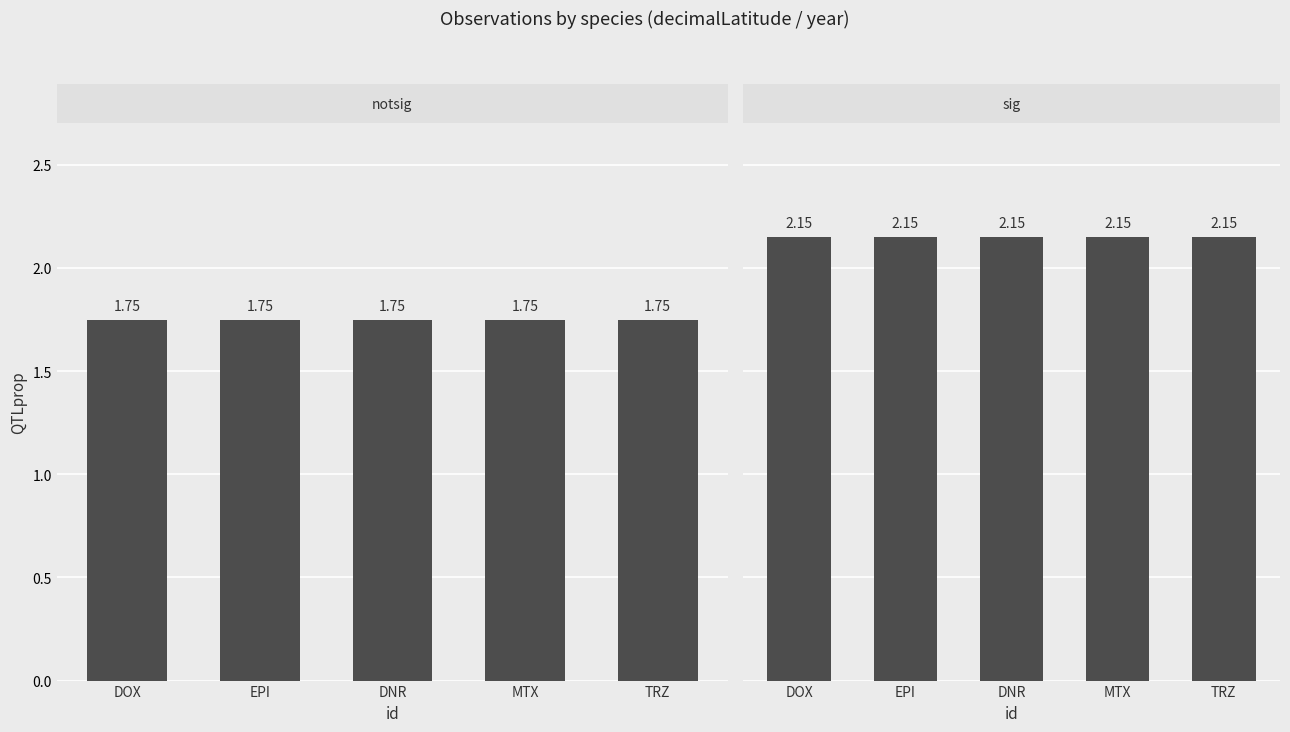

True or false: decimalLatitude has a value of 1.7 at EPI.

True